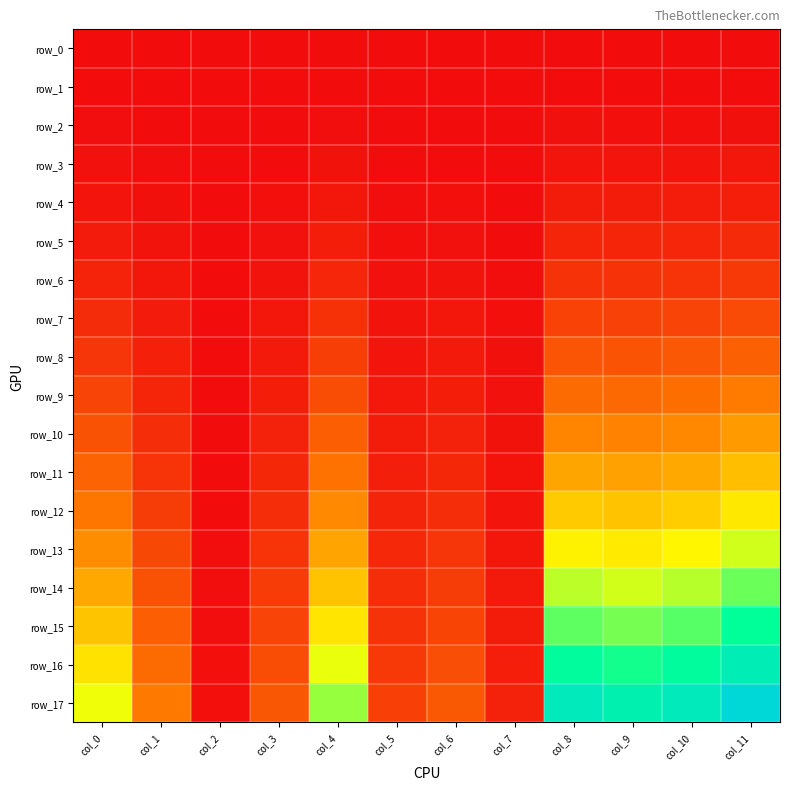

Count the number of categories in the chart.

12